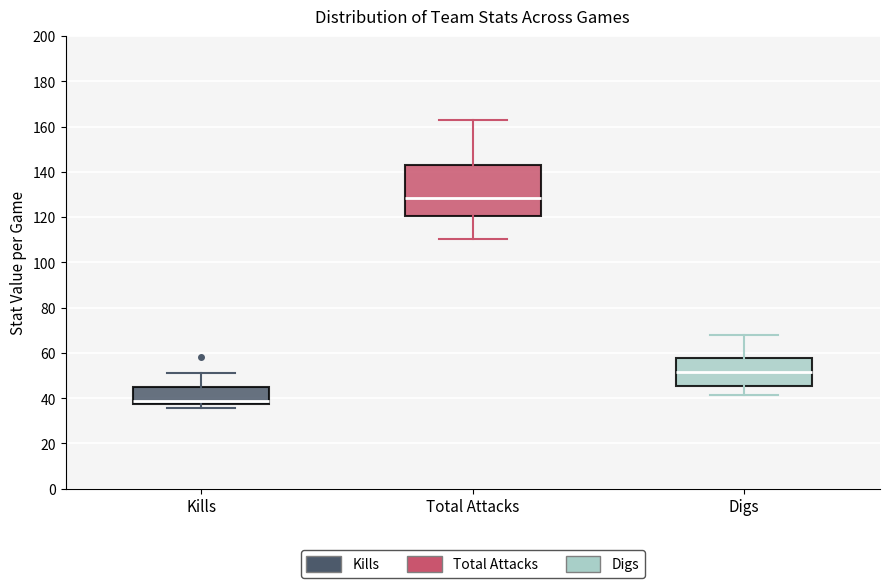

Reading left to right, transcribe this box plot: for each box, give where its median line is, the range the box spans, and where its two whiskers end, as read against the y-axis. The values are not printed on the chart, so give them approximately, as read against the axis.

Kills: median 38 (just above the box's lower edge), box 38 to 46, whiskers 36 to 52
Total Attacks: median 128, box 120 to 144, whiskers 110 to 164
Digs: median 52, box 46 to 58, whiskers 42 to 68